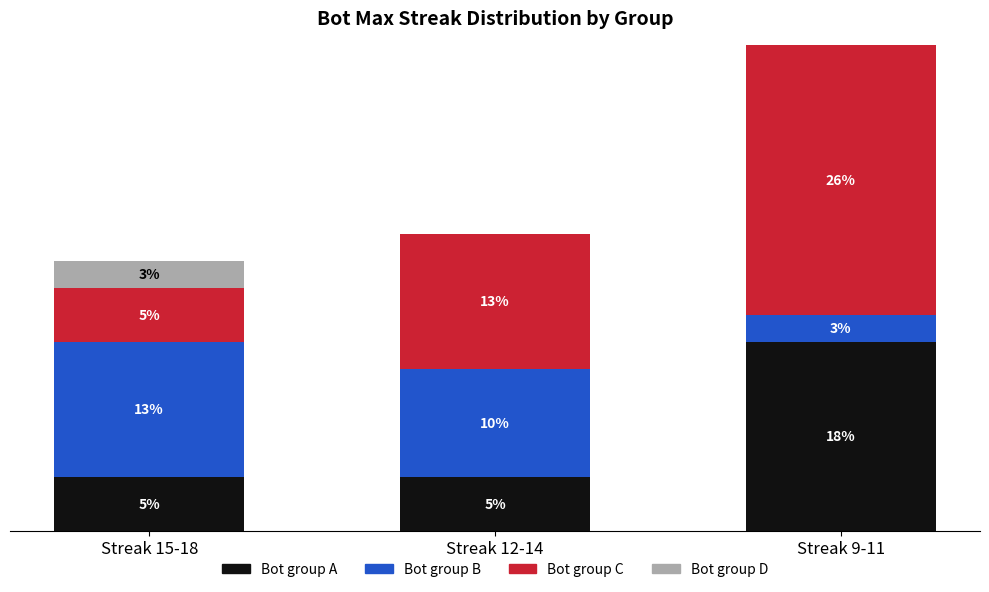

What is the label of the 1st bar from the left?

Streak 15-18